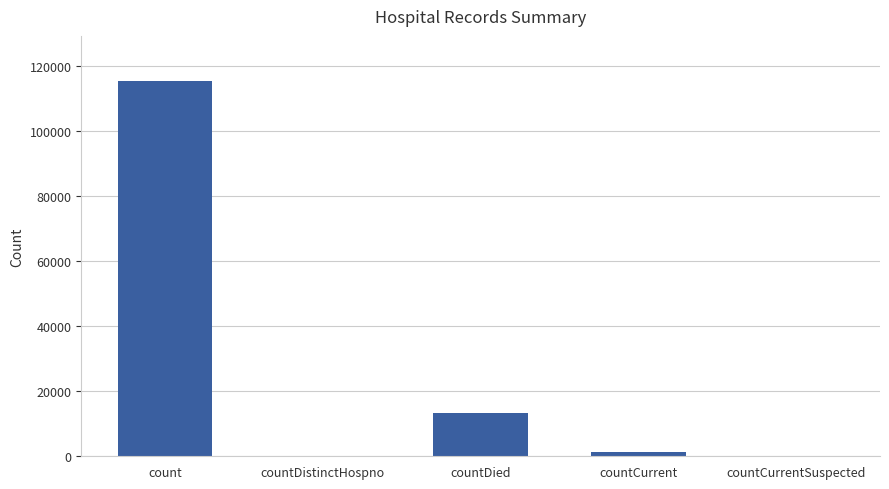

Count the number of categories in the chart.

5